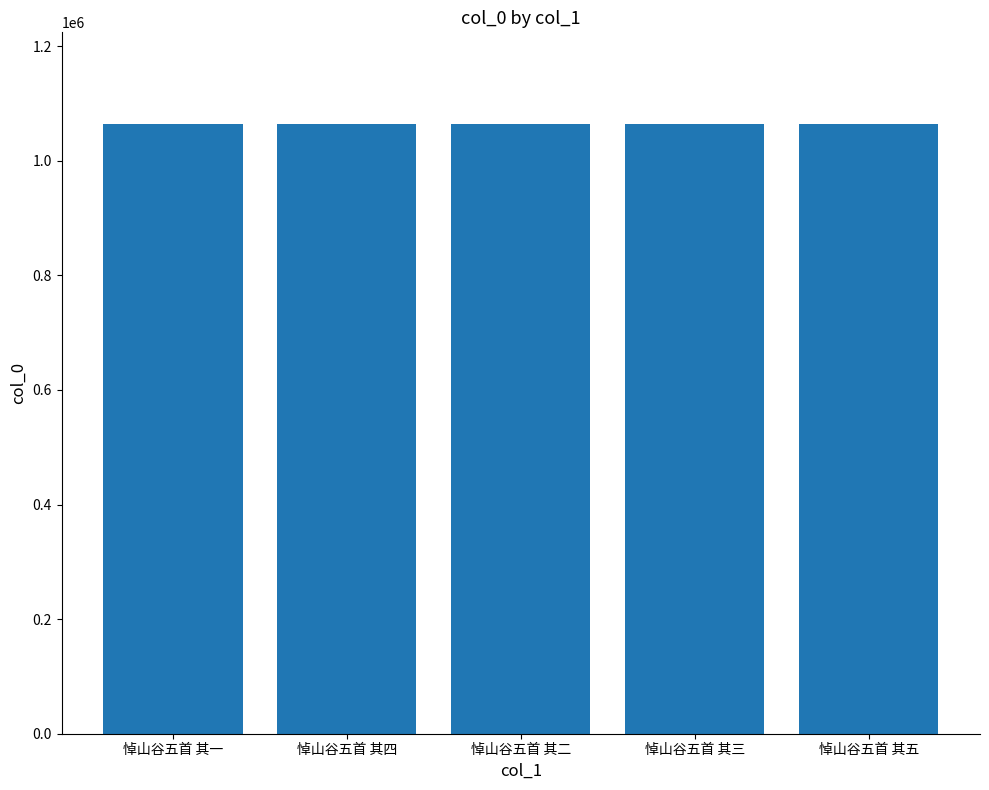

What is the average value?

1064624